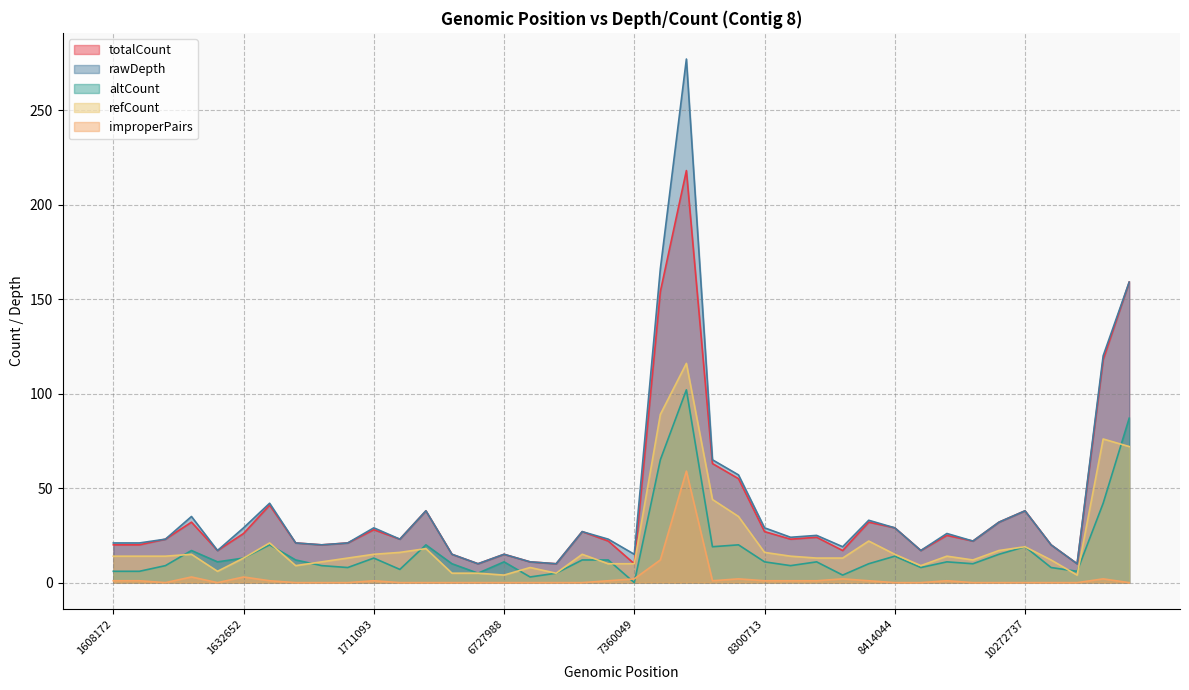

What is the difference between the maximum and minimum values in the totalCount series?

208